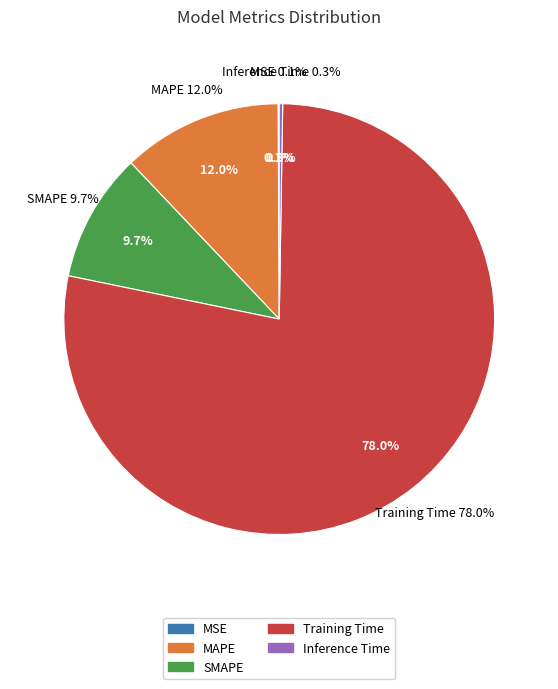

Rank the categories by value from lowest to highest.

MSE, Inference Time, SMAPE, MAPE, Training Time